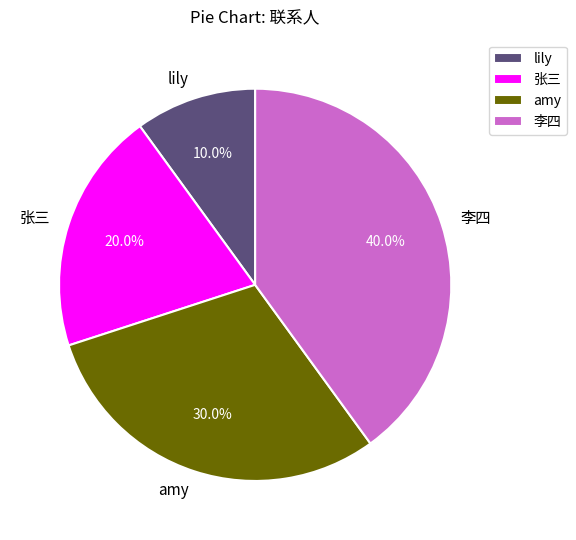

Rank the categories by value from highest to lowest.

李四, amy, 张三, lily